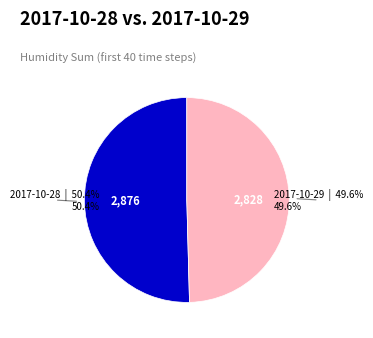

Is there a majority slice in this chart?

Yes